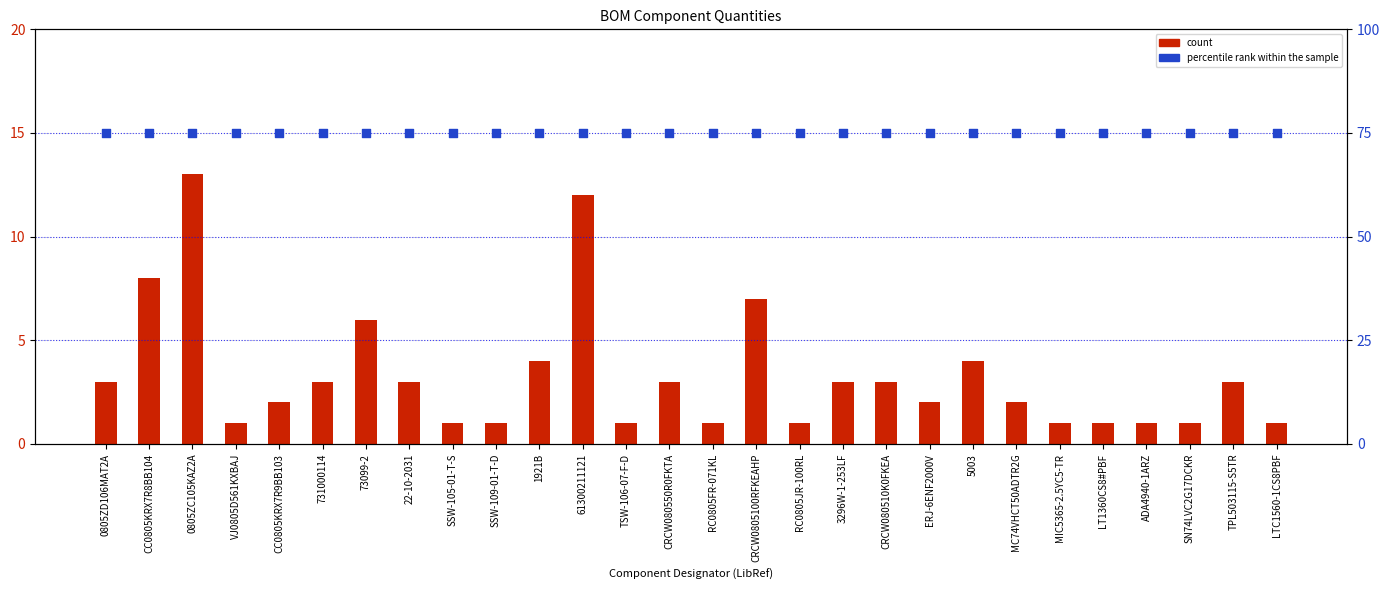

At how many categories does at least one series exceed 48?

28